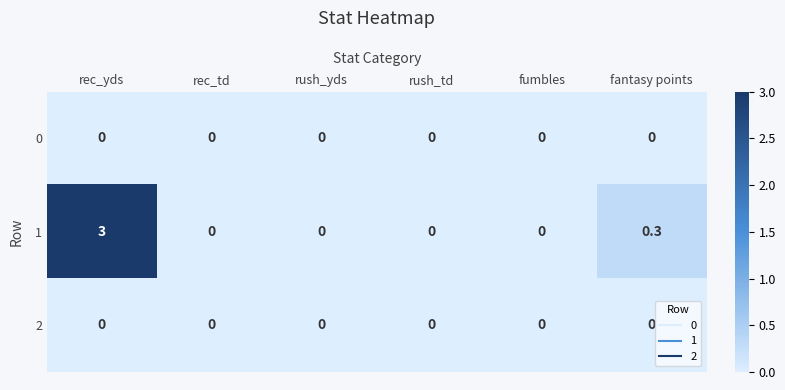

True or false: 1 has a value of 4.4 at rec_yds.

False